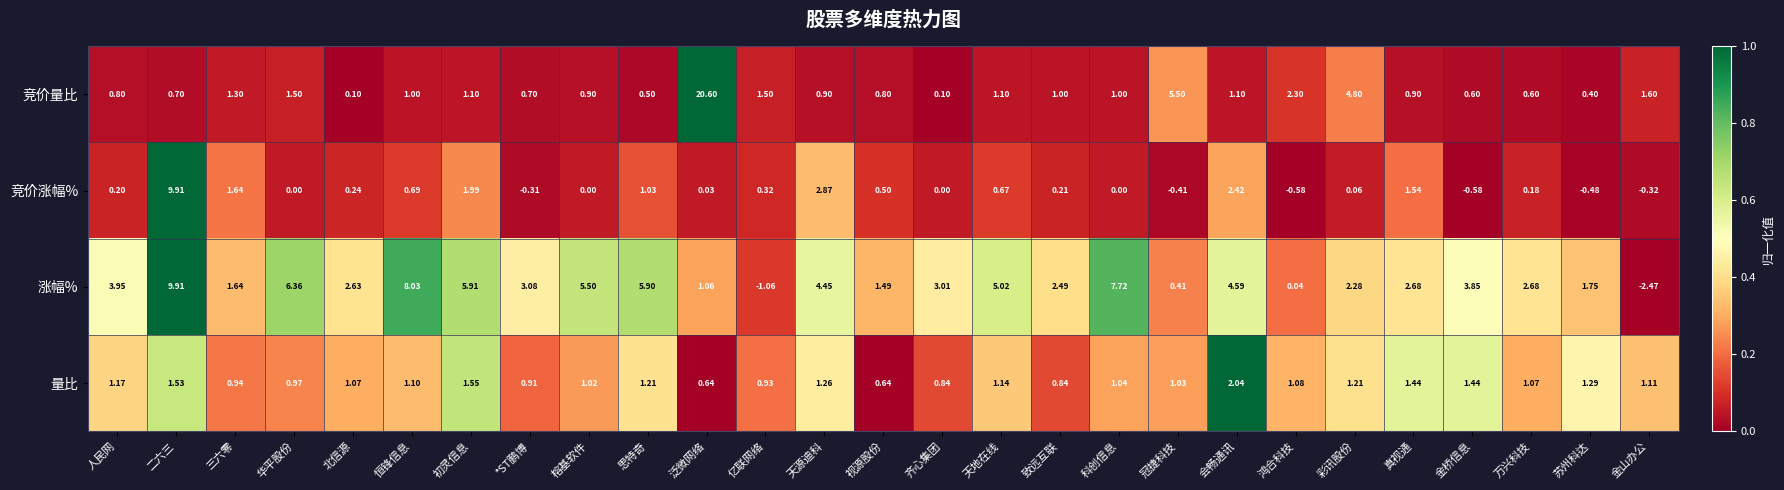

Which series has the largest total across all categories?

涨幅%